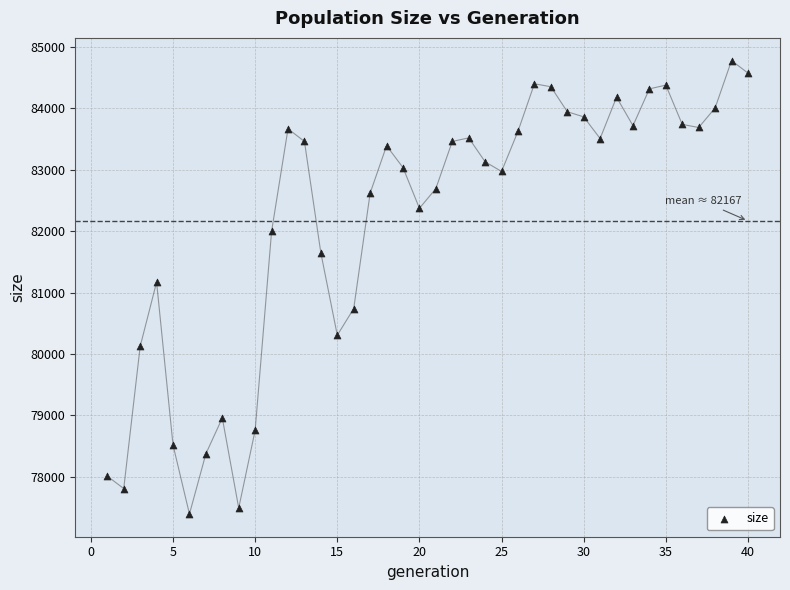

What is the range of Y values (max minus min)?

7385